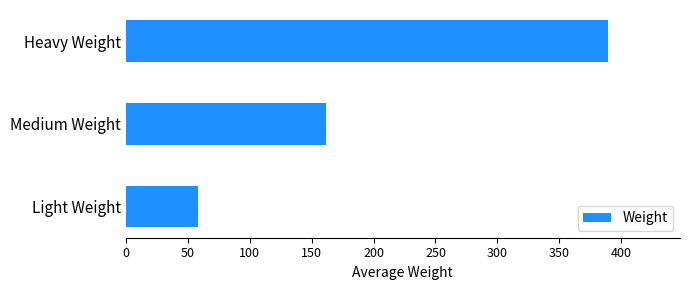

Which category has the highest value across all series?

Heavy Weight